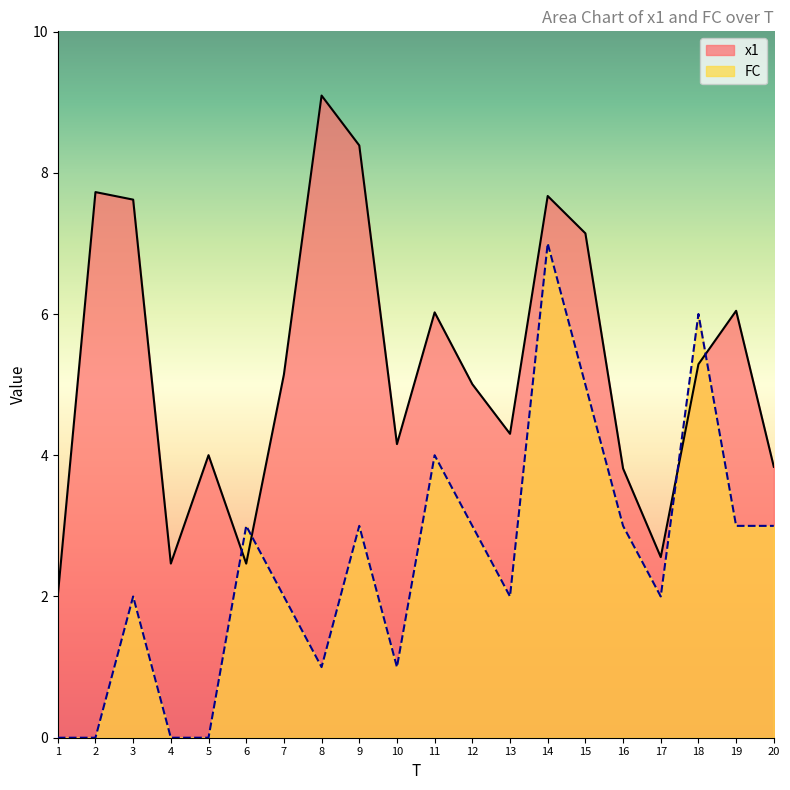

Where is x1 nearest to the value 5?

12